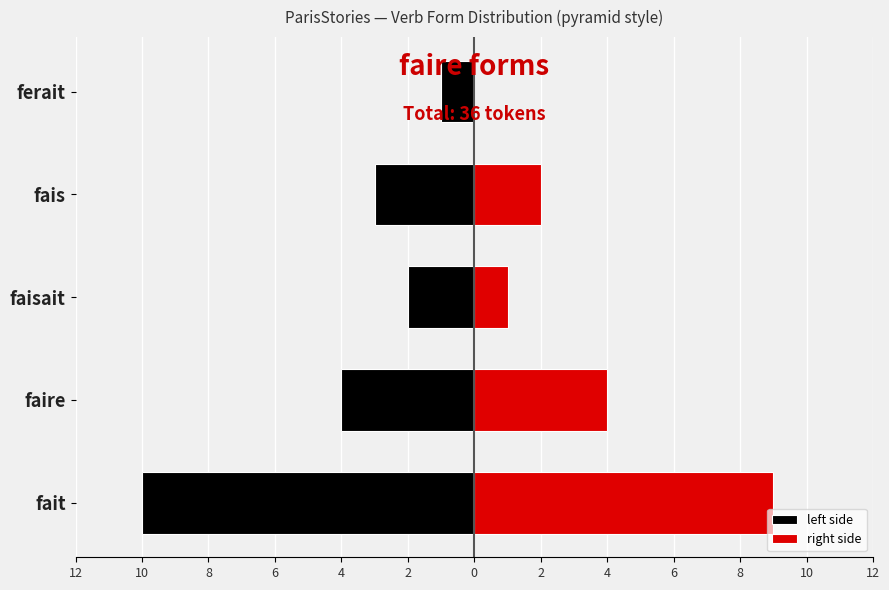

True or false: right side has a value of 14 at fait.

False